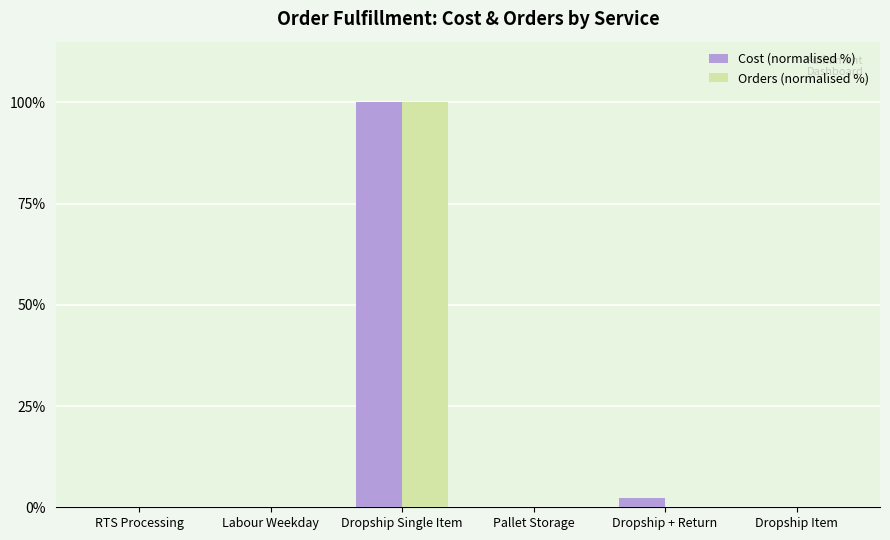

True or false: Orders (normalised %) has a value of -41.1 at Labour Weekday.

False